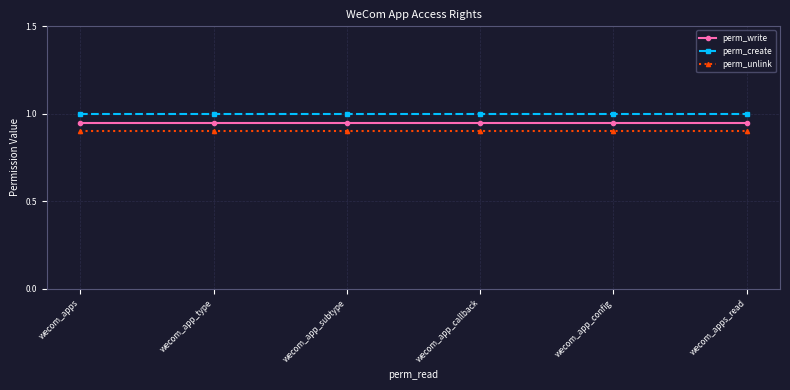

Rank the series at wecom_apps_read from highest to lowest value.

perm_create, perm_write, perm_unlink